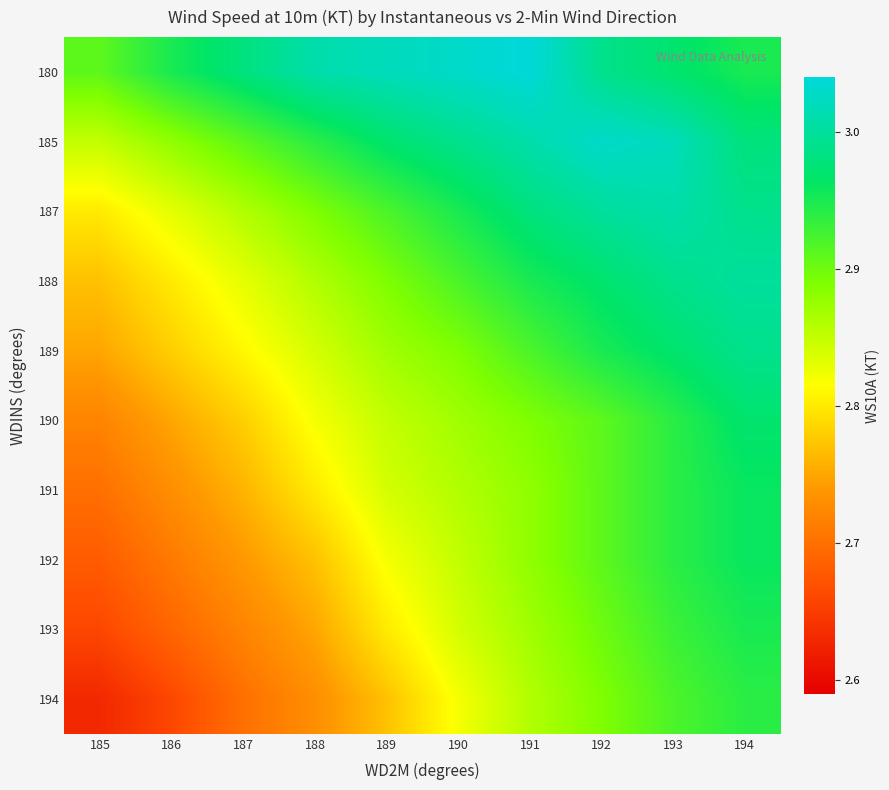

What is the minimum value shown in the chart?

2.6